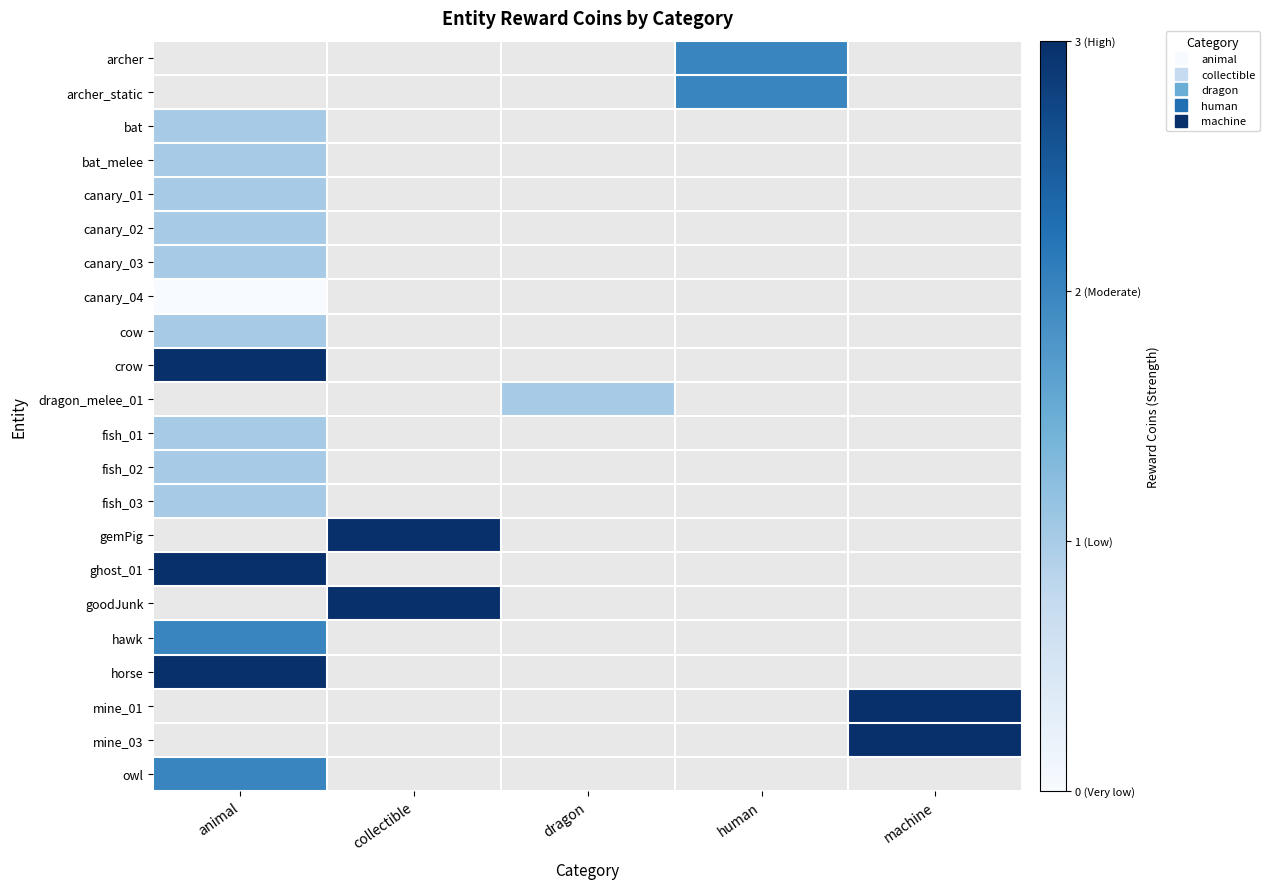

What is the maximum value for cow?

1.0